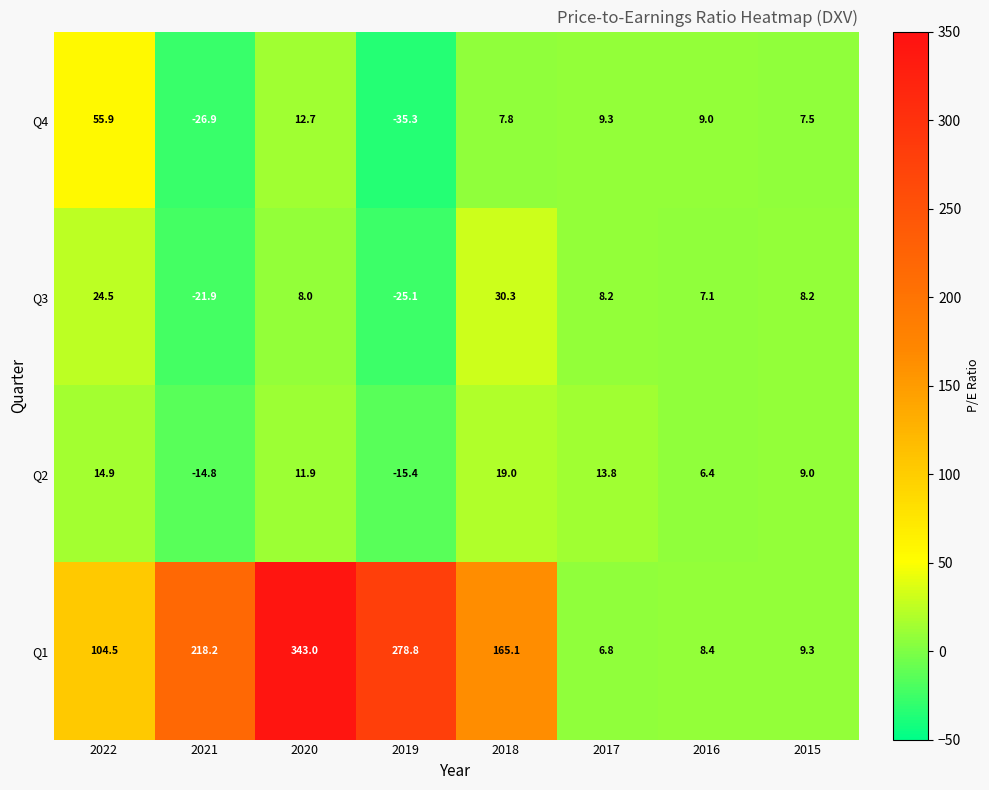

Which series changed the most between 2022 and 2021?

Q1